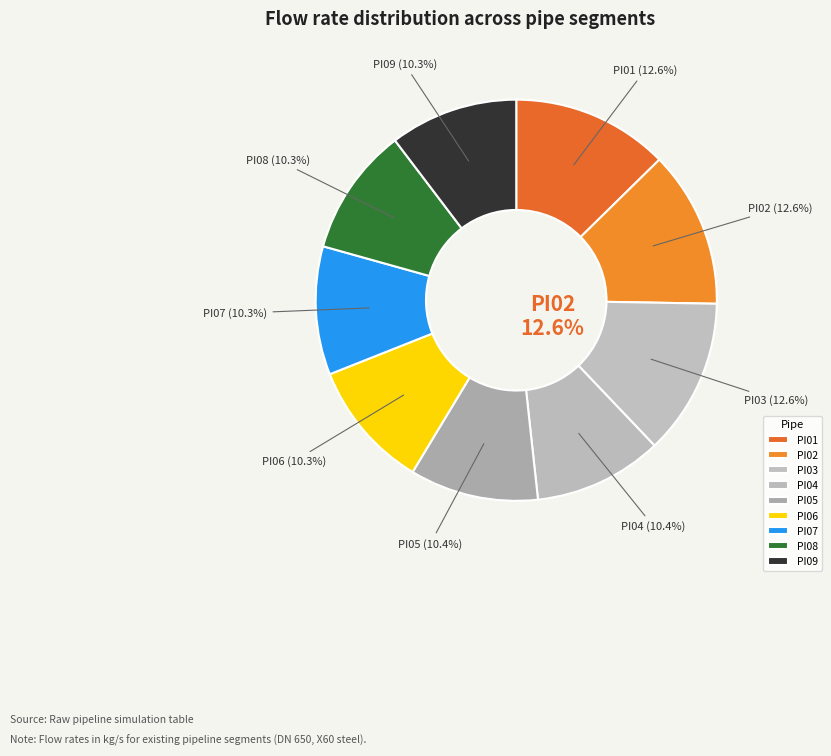

Which slice is the smallest?

Segment 3 (PI09)